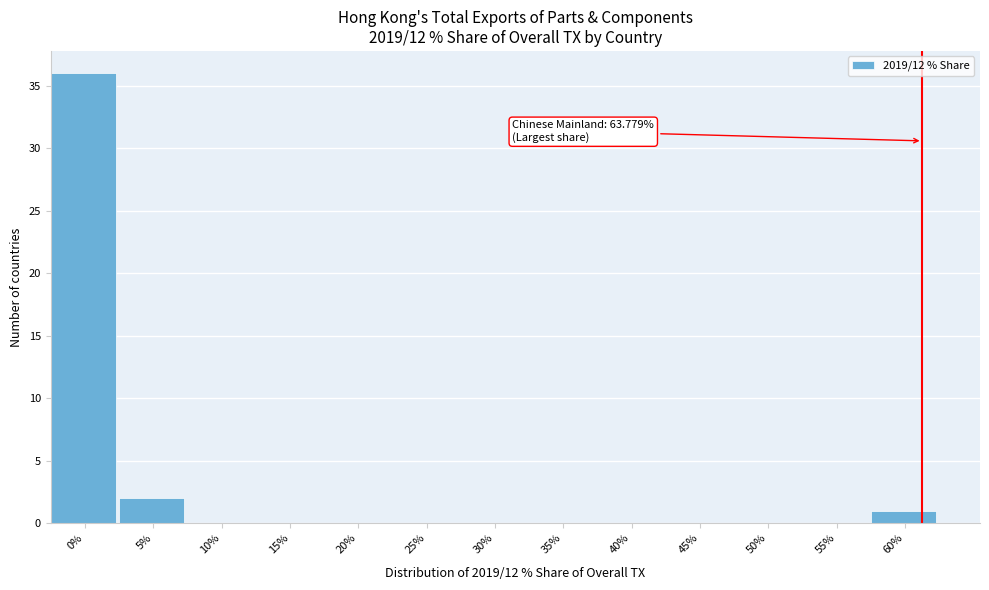

Reading right to left, extract all data points from this chart.

60%=1	55%=0	50%=0	45%=0	40%=0	35%=0	30%=0	25%=0	20%=0	15%=0	10%=0	5%=2	0%=36